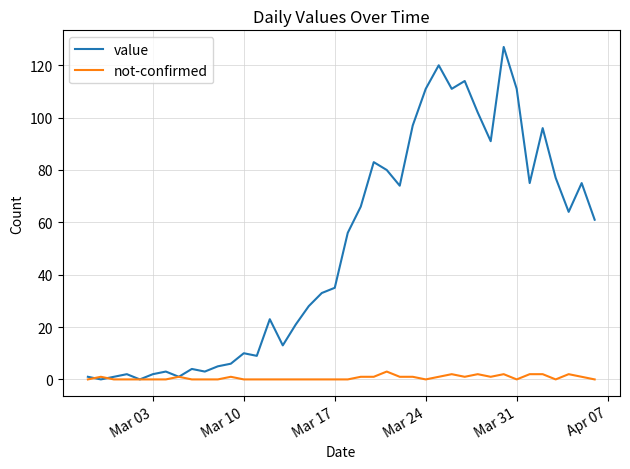

How many lines are shown in the chart?

2